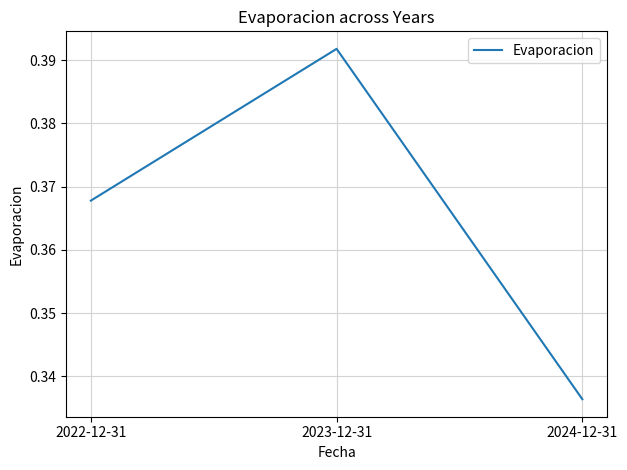

Count the number of data series in this chart.

1